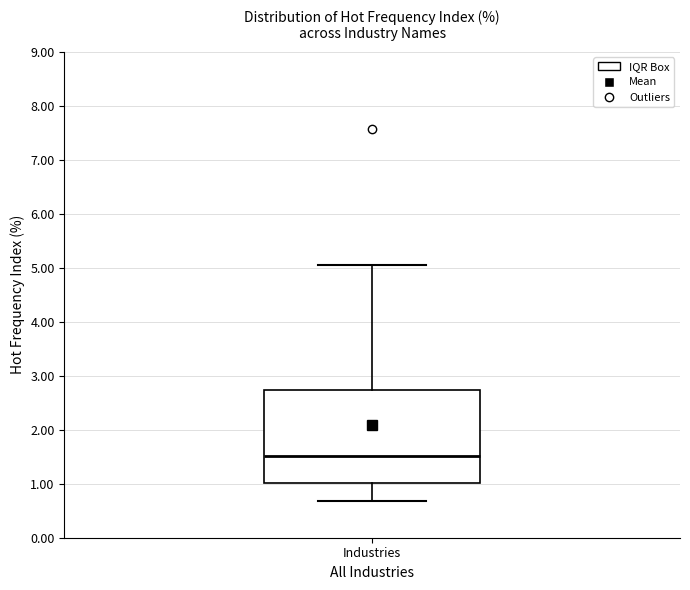

Transcribe this box plot: give where the median line is, the range the box spans, and where the two whiskers end, as read against the y-axis. The values are not printed on the chart, so give them approximately, as read against the axis.

median 1.5, box 1.0 to 2.7, whiskers 0.7 to 5.1